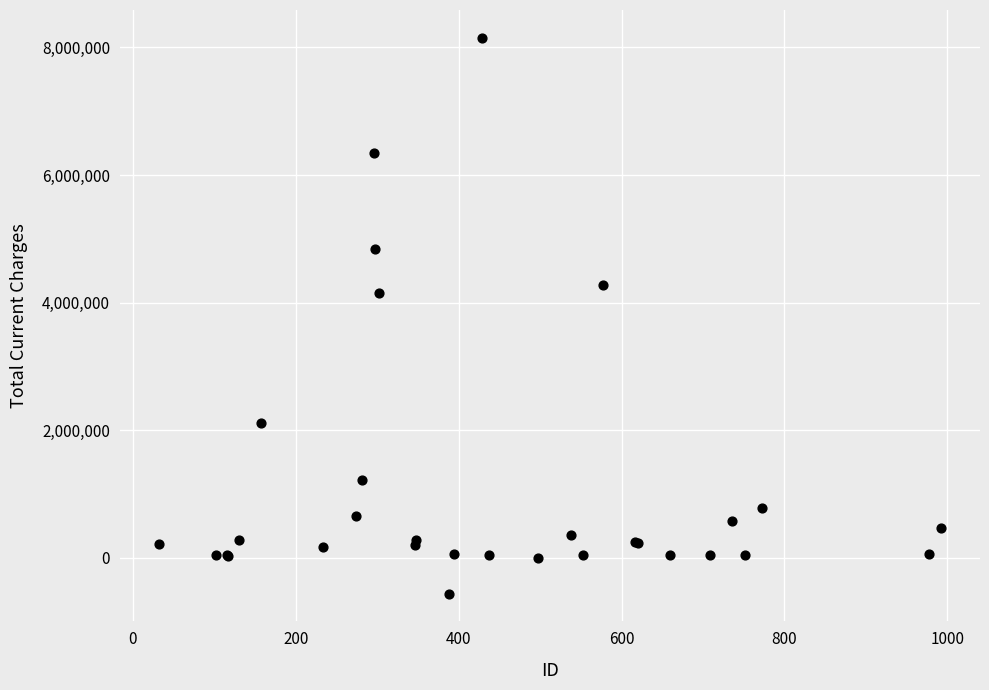

What Y value in the scatter plot is closest to 3795625?

4153793